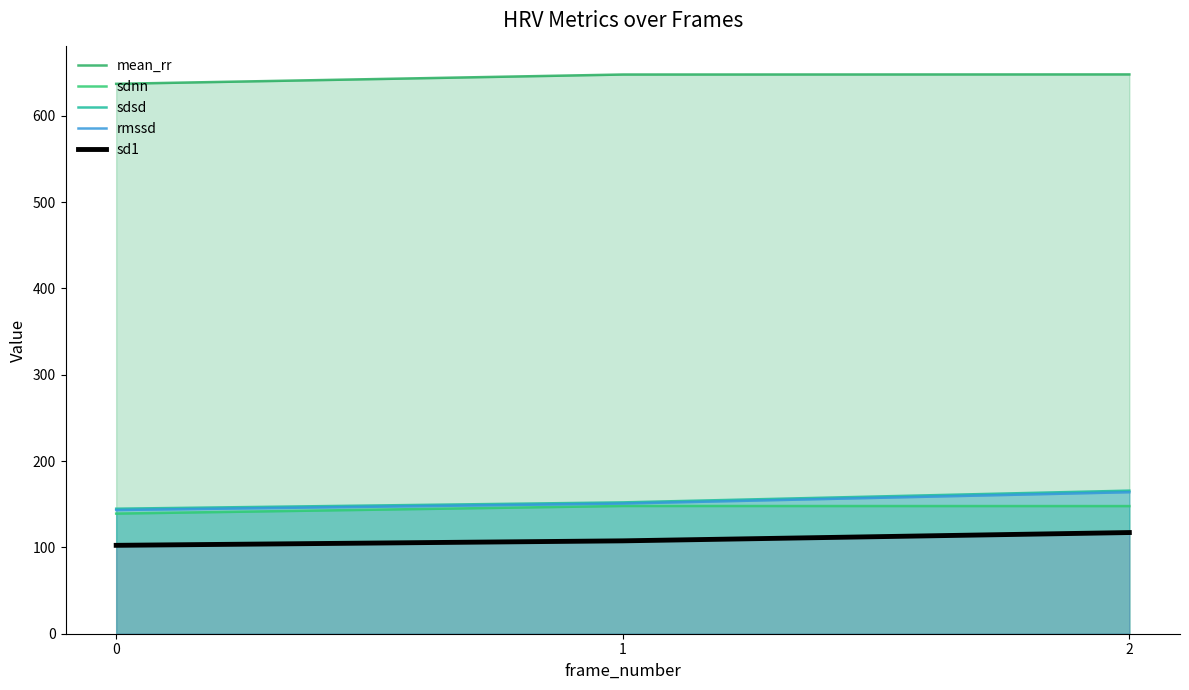

List the labels in order of mean_rr value, smallest first.

0, 1, 2